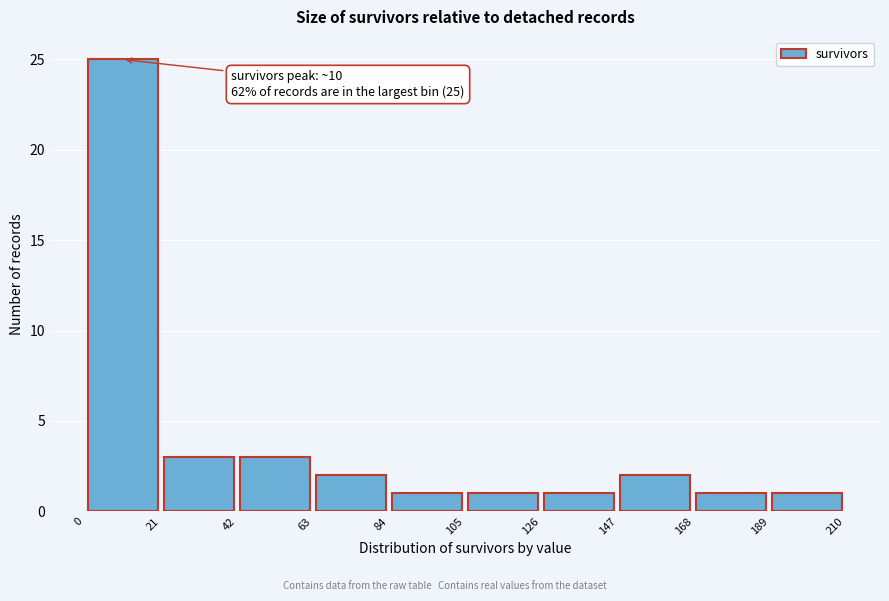

Which range on the x-axis has the tallest bar?

0 to 21